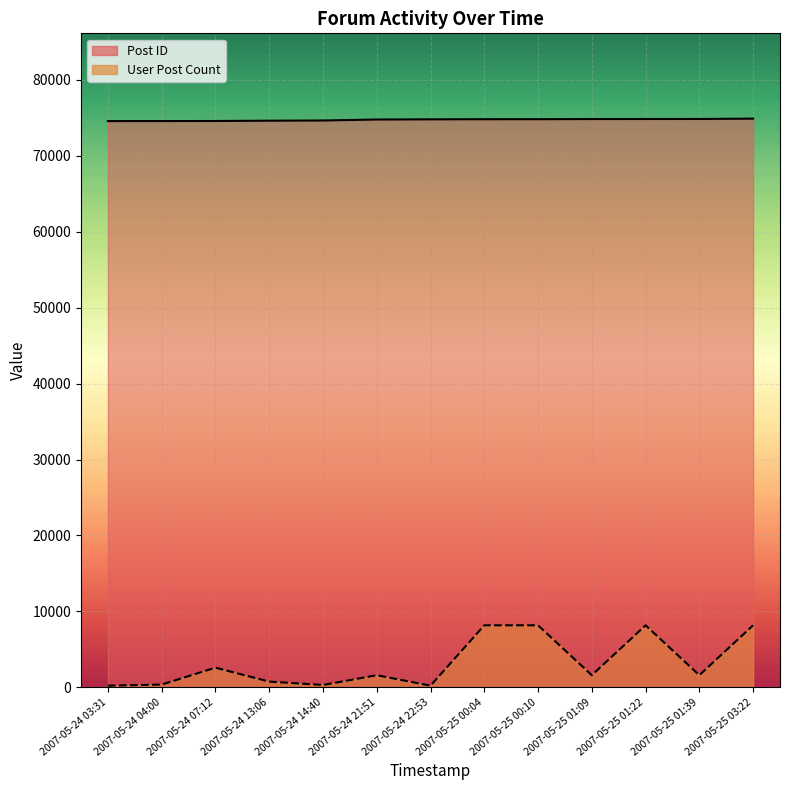

At which category does User Post Count (line) reach its first local peak?

2007-05-24 07:12